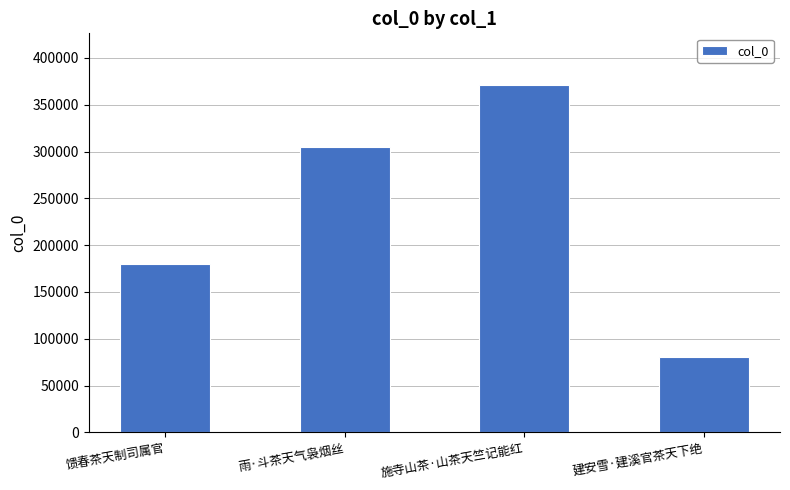

What is the sum of the values at 施寺山茶·山茶天竺记能红 and 雨·斗茶天气袅烟丝?

675873